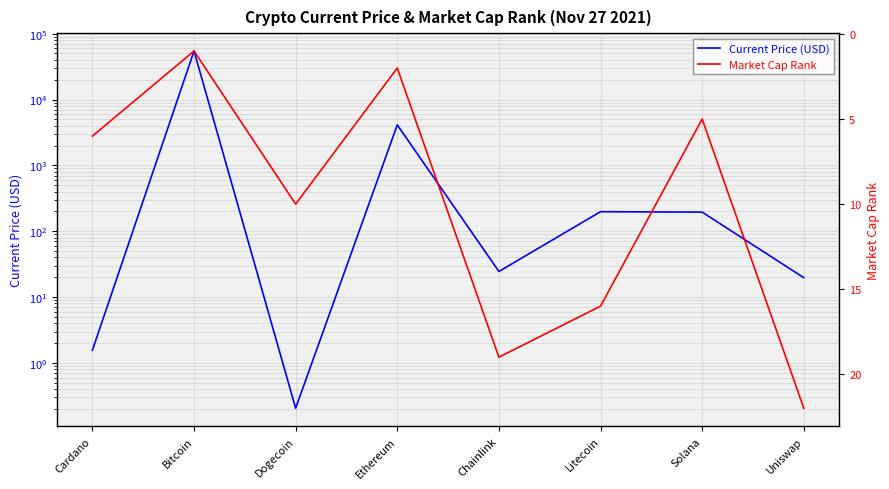

What is the sum of the Market Cap Rank values at Dogecoin and Litecoin?

26.0